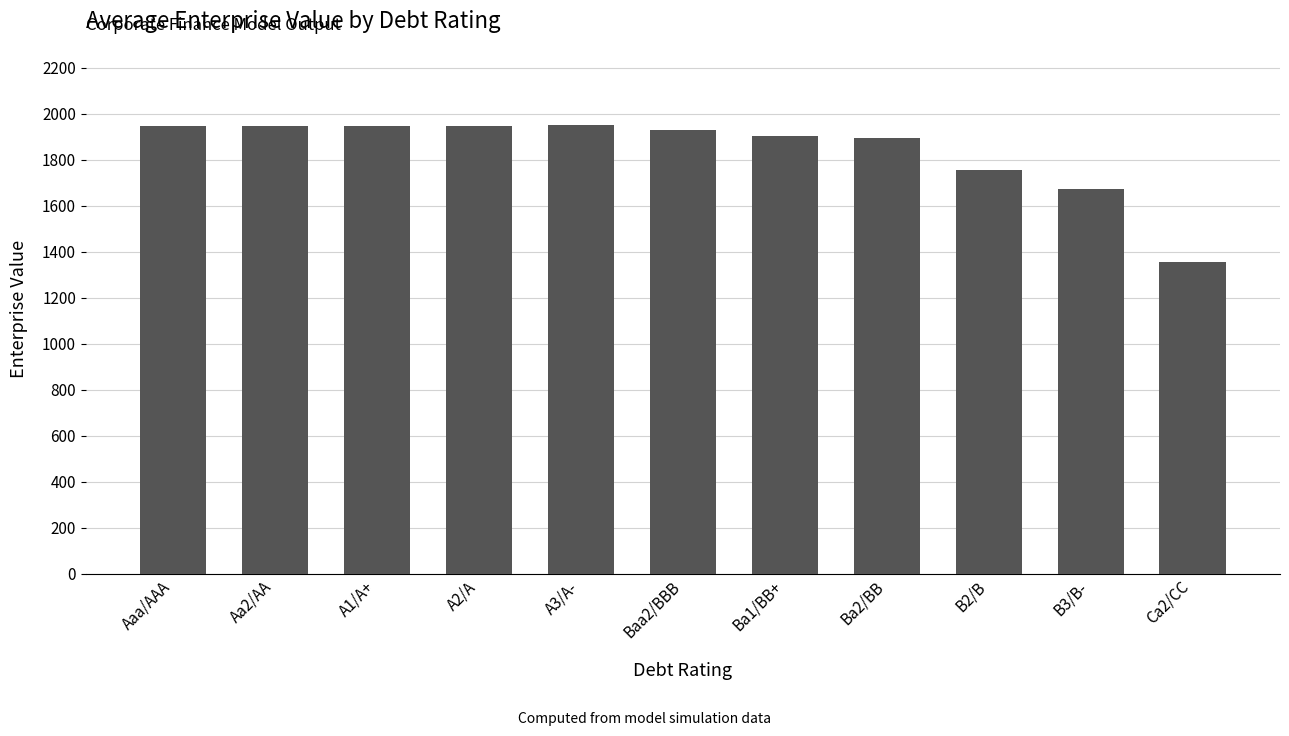

The chart shows a value of 1355.8 at Ca2/CC. True or false?

True